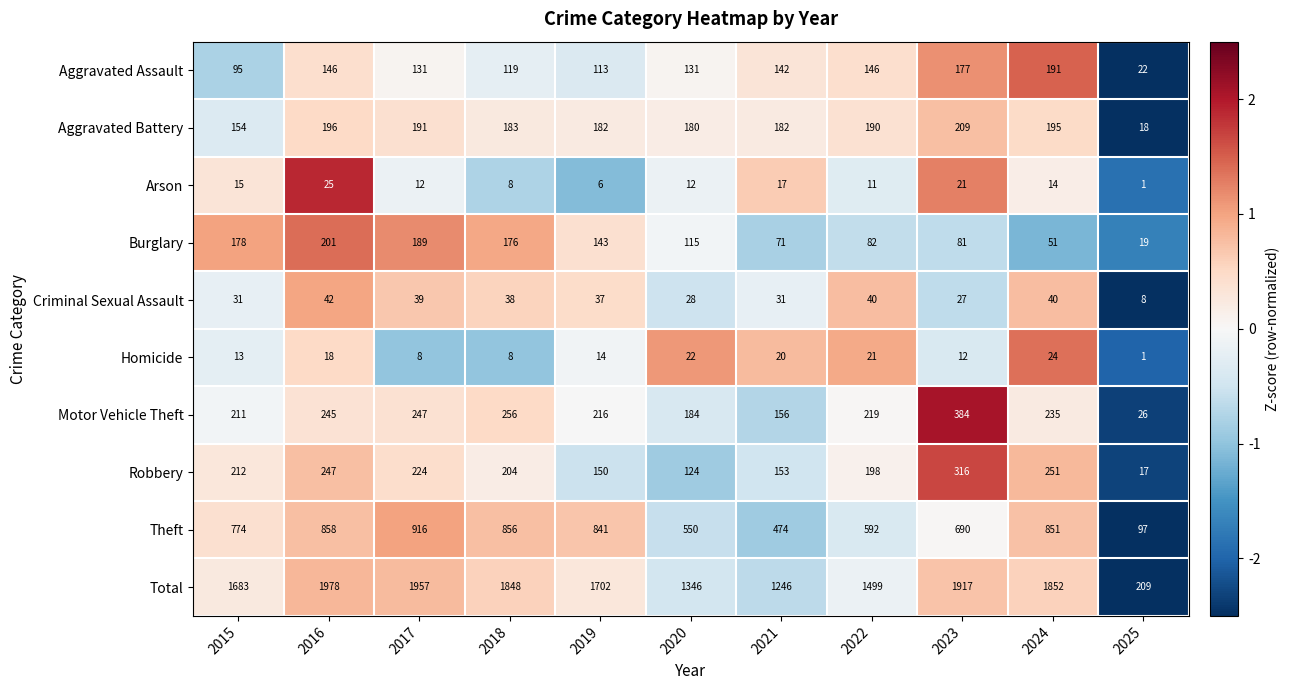

Rank the series by their maximum value, from highest to lowest.

Total, Theft, Motor Vehicle Theft, Robbery, Aggravated Battery, Burglary, Aggravated Assault, Criminal Sexual Assault, Arson, Homicide